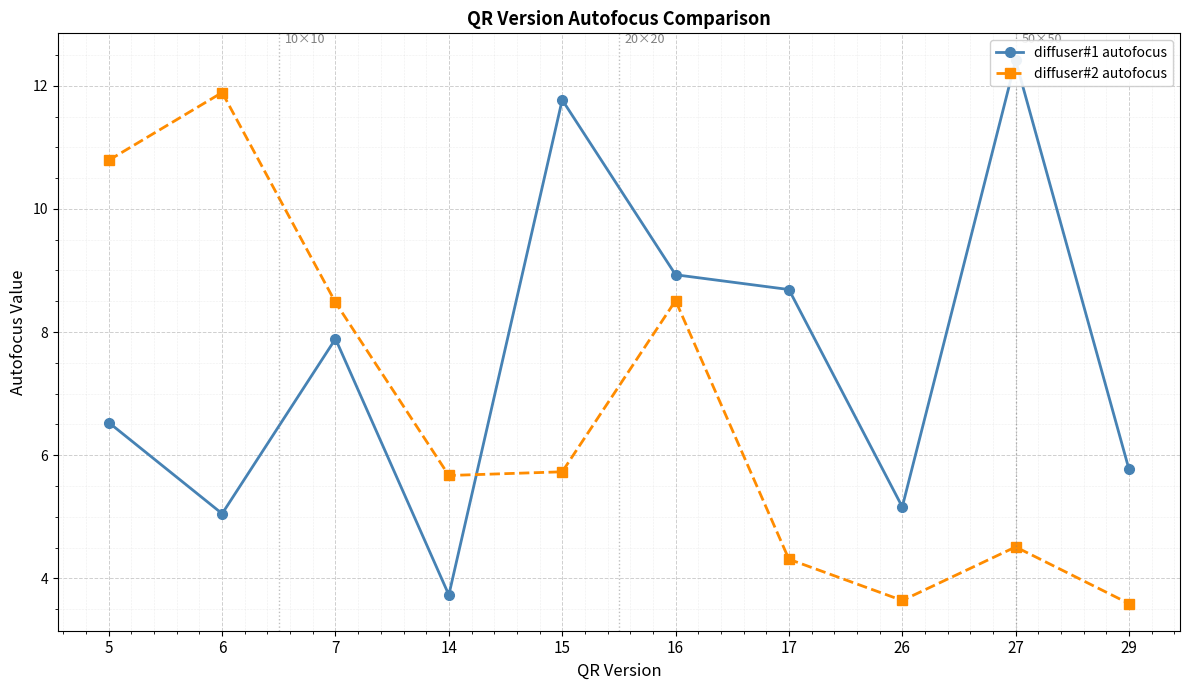

What is the difference between the highest and lowest values at 6?

6.8